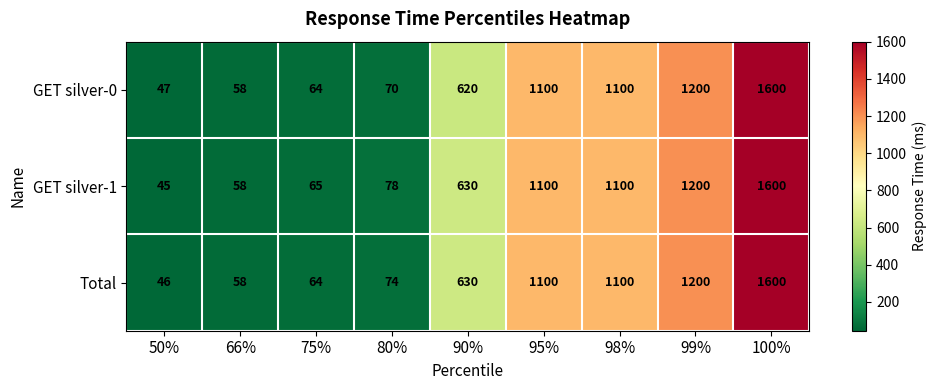

What is the total value across all series at 98%?

3300